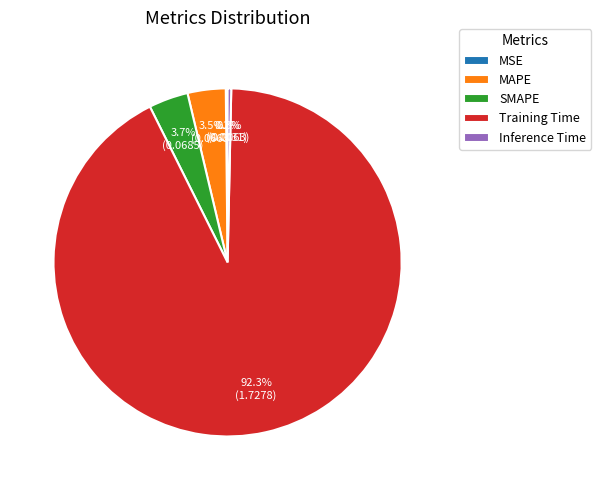

To the nearest percent, what is the difference between the largest and smallest slice percentages?

92%